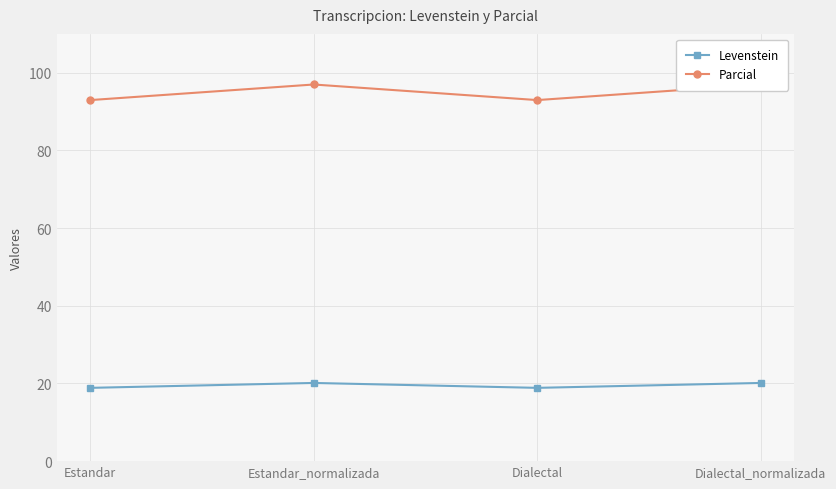

True or false: Parcial and Levenstein intersect in this chart.

False